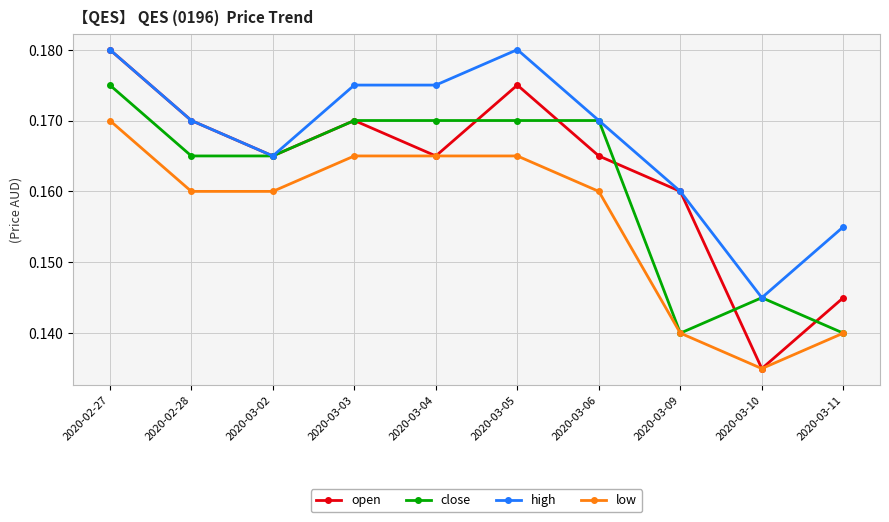

Which series ends up on top after the final intersection of close and open?

open